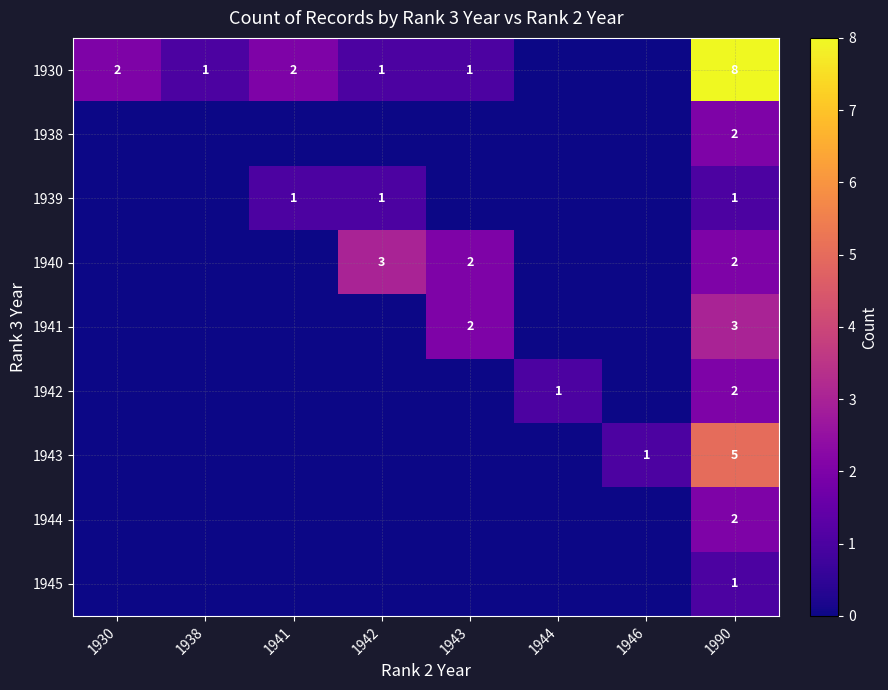

Is it true that 1940 equals 1 at 1942?

False